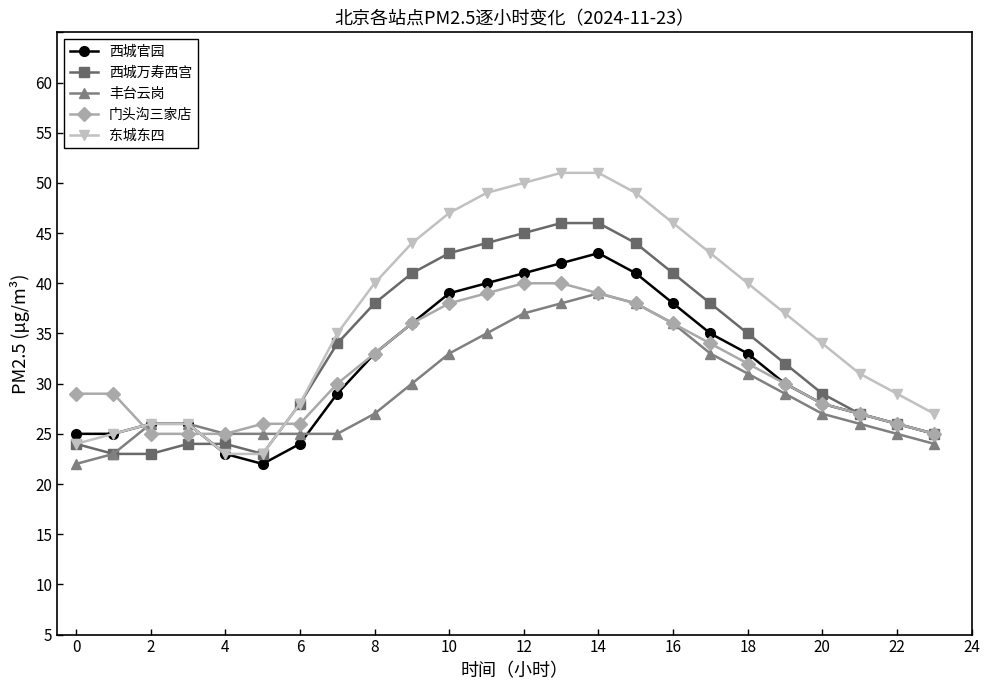

Is this an area chart (filled region under the line)?

No